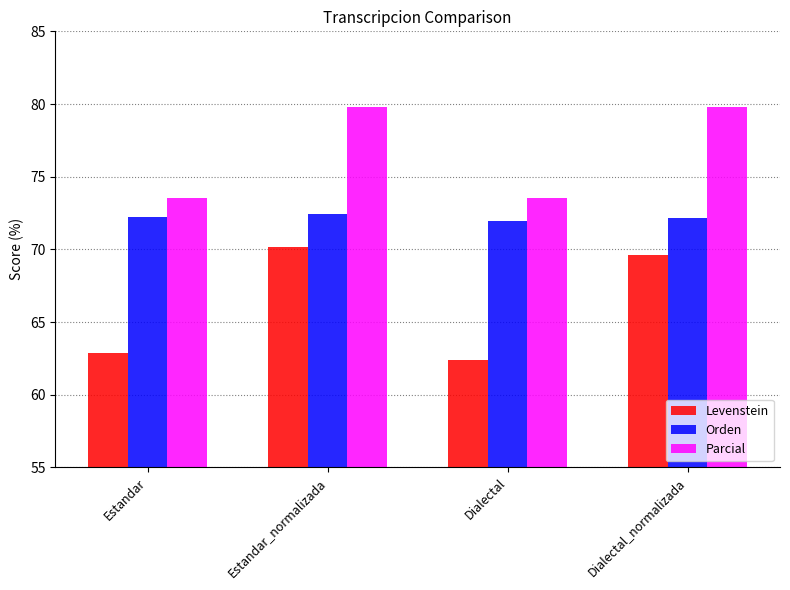

Reading left to right, transcribe all the data shown in this chart.

Levenstein: Estandar=62.9	Estandar_normalizada=70.2	Dialectal=62.4	Dialectal_normalizada=69.6
Orden: Estandar=72.3	Estandar_normalizada=72.4	Dialectal=72.0	Dialectal_normalizada=72.1
Parcial: Estandar=73.5	Estandar_normalizada=79.8	Dialectal=73.5	Dialectal_normalizada=79.8